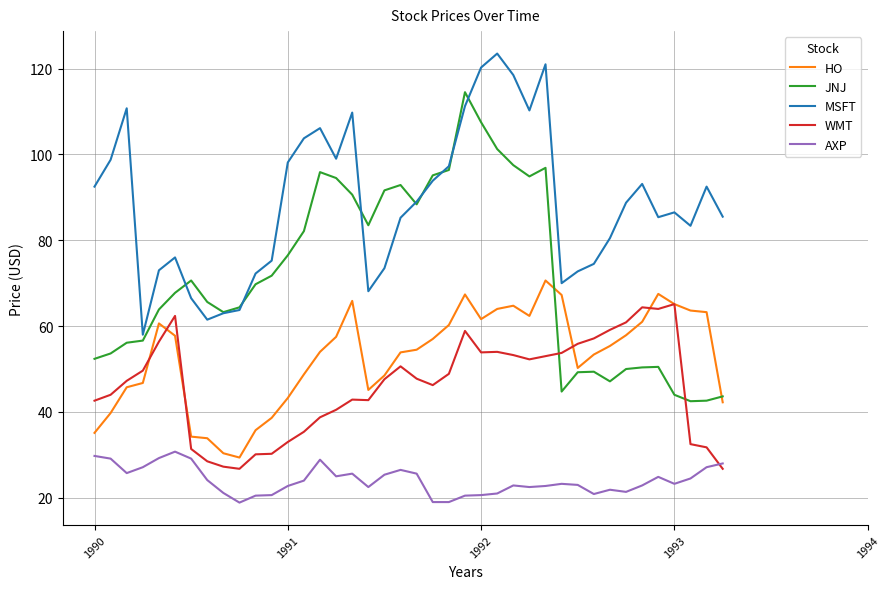

What is the lowest value of the JNJ series?

42.5